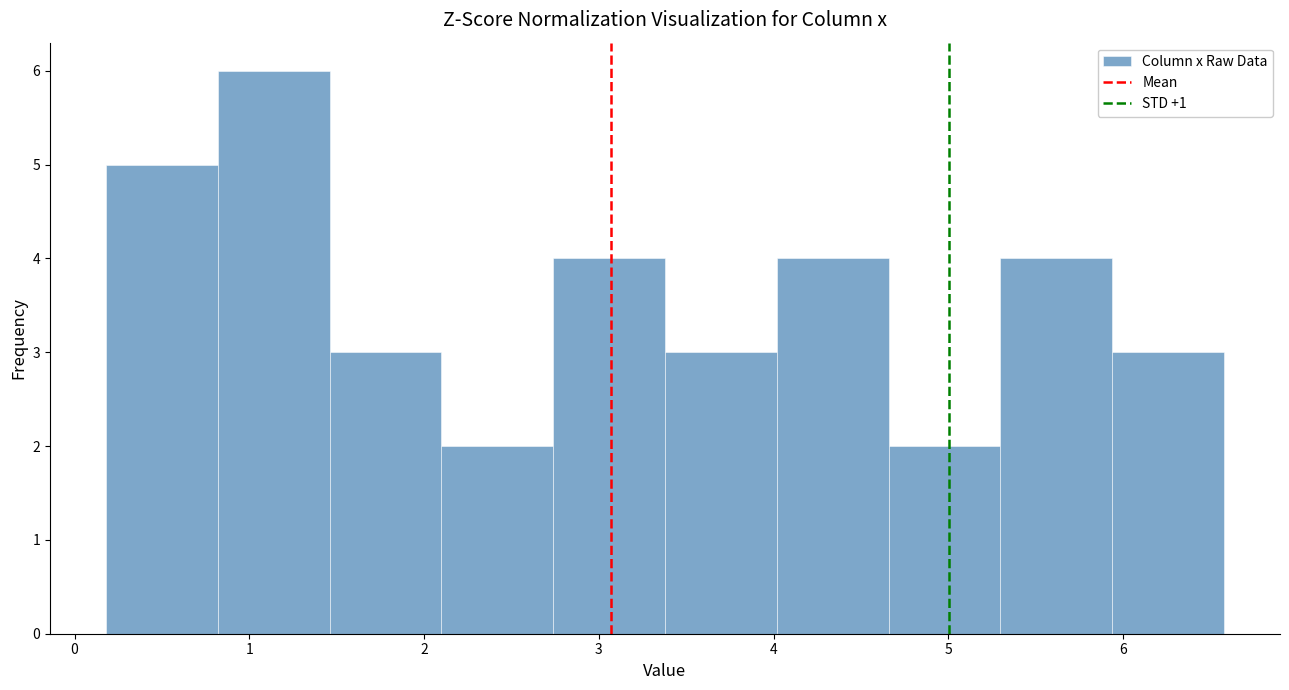

How tall is the bar that spans 1.5 to 2.1 on the x-axis? Neither the bar edges nor the heights are printed on the chart, so give them approximately, as read against the axes.

3